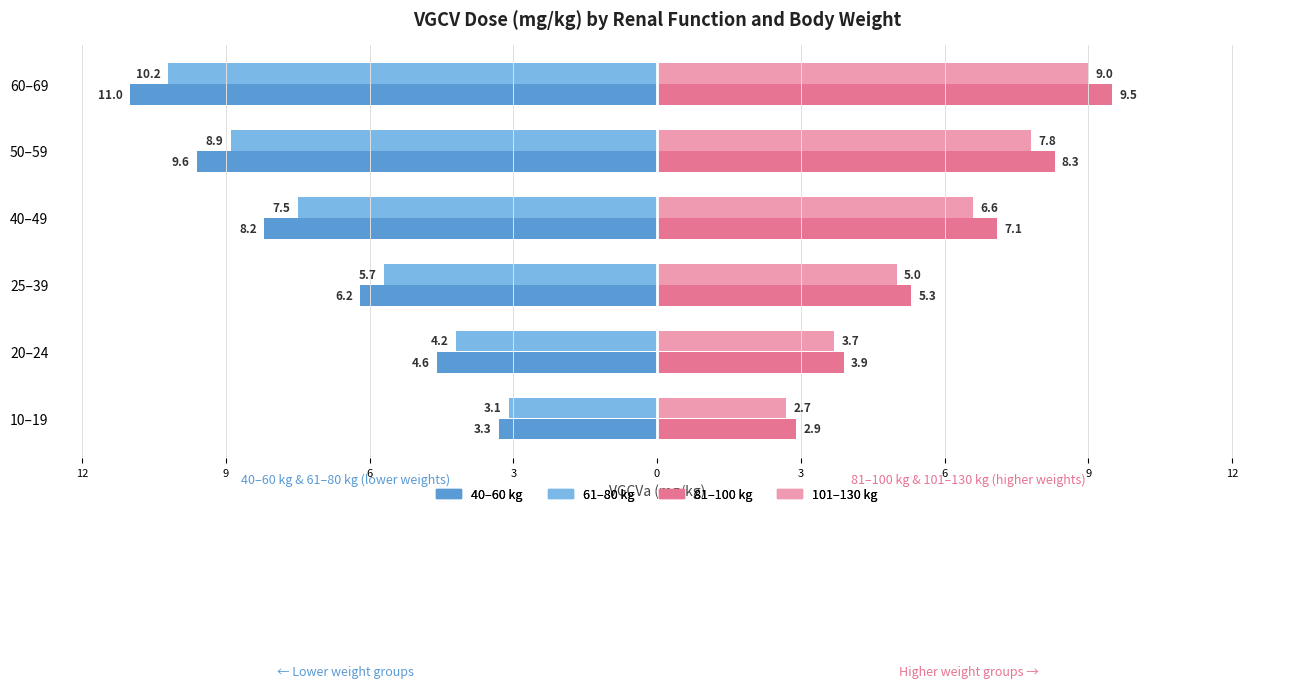

The 101–130 kg (right group) series shows 12.5 at 50–59. True or false?

False